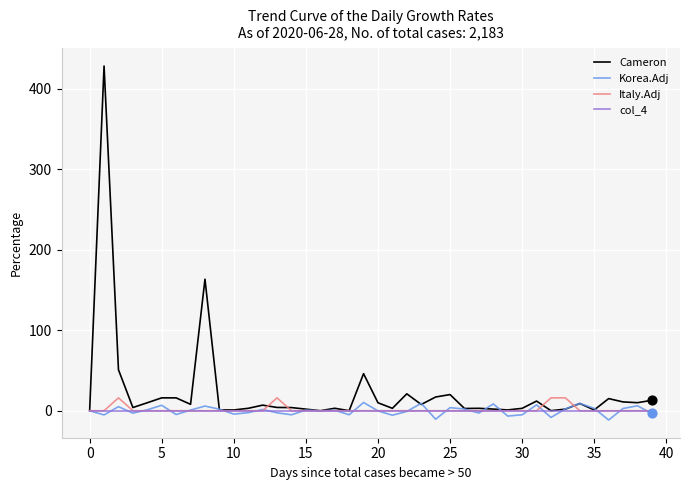

At how many categories does at least one series exceed 406?

1